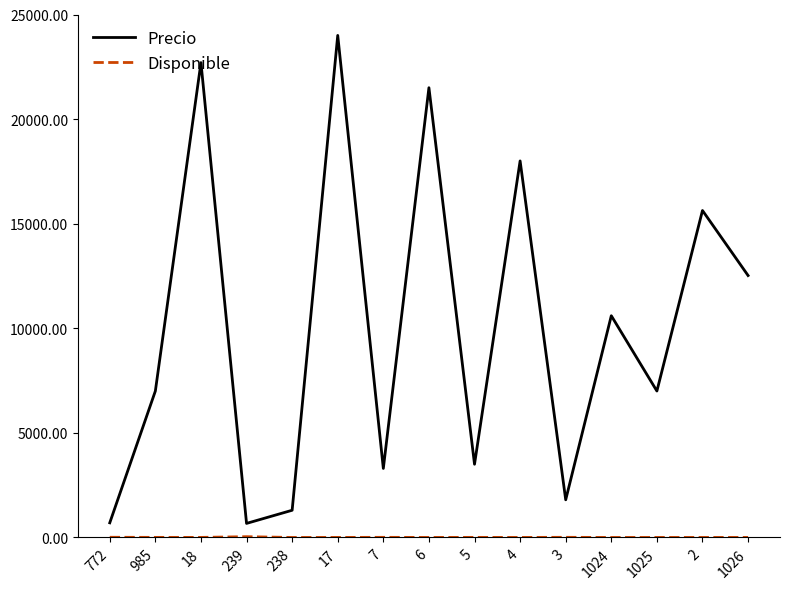

At which category does the chart reach its peak across all series?

17